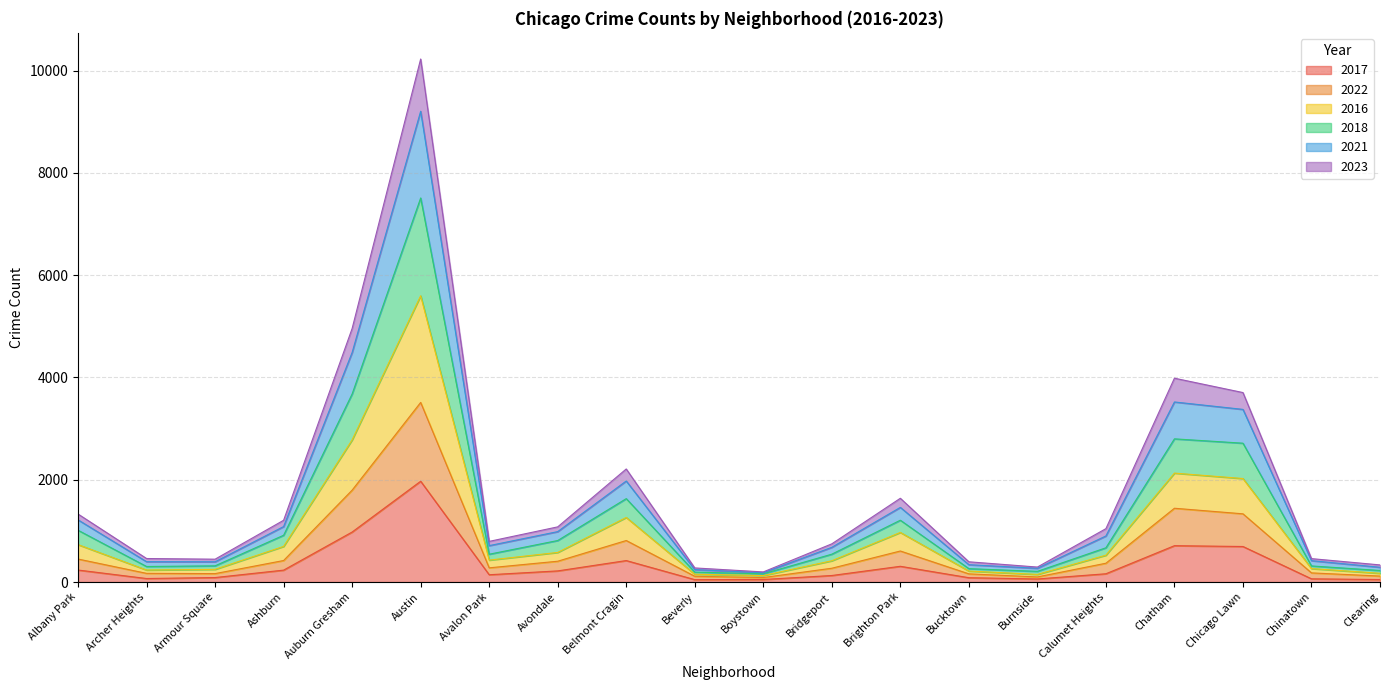

Is it true that 2017 equals 308 at Brighton Park?

True